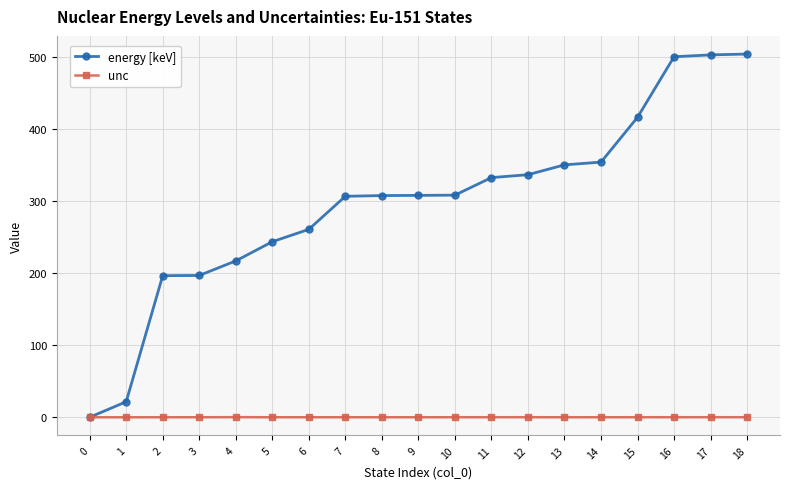

True or false: unc has a value of 0.1 at 18.

True